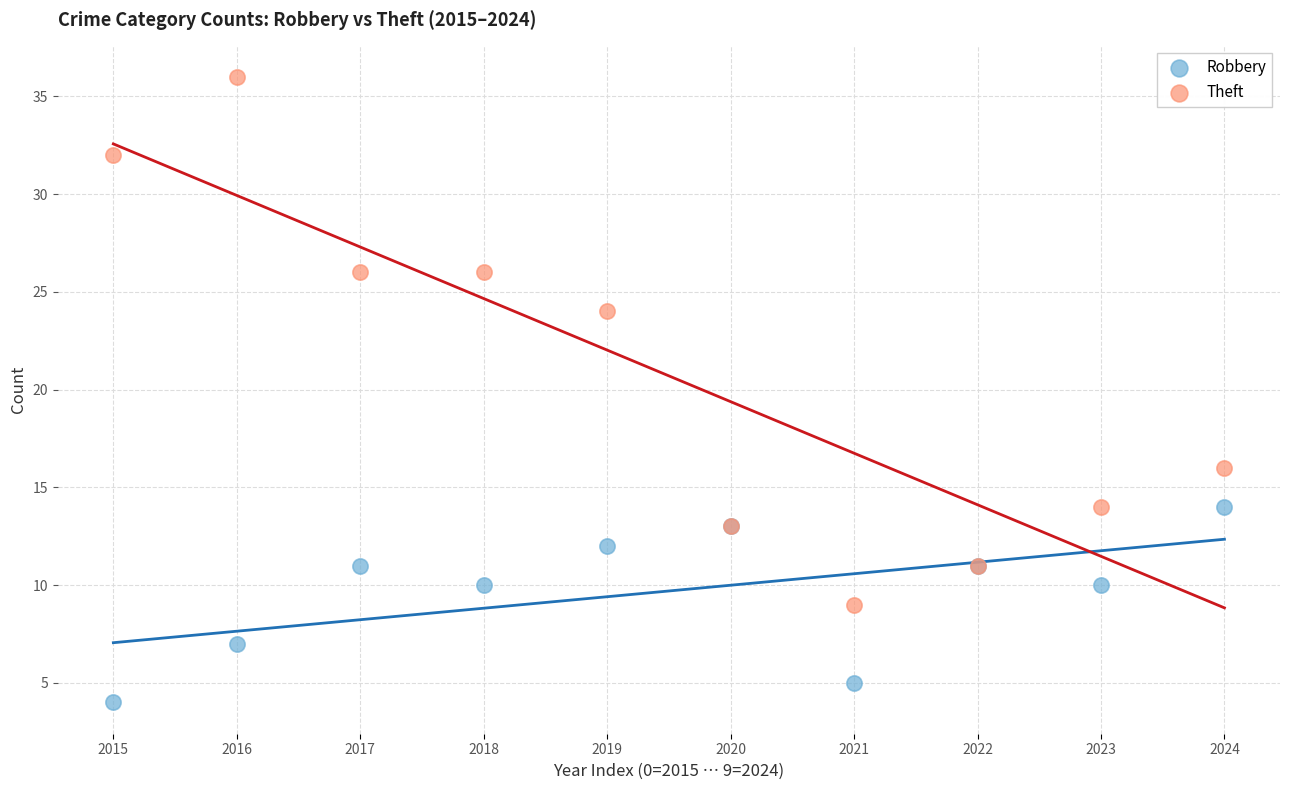

Which series has the largest Y range (max minus min)?

Theft